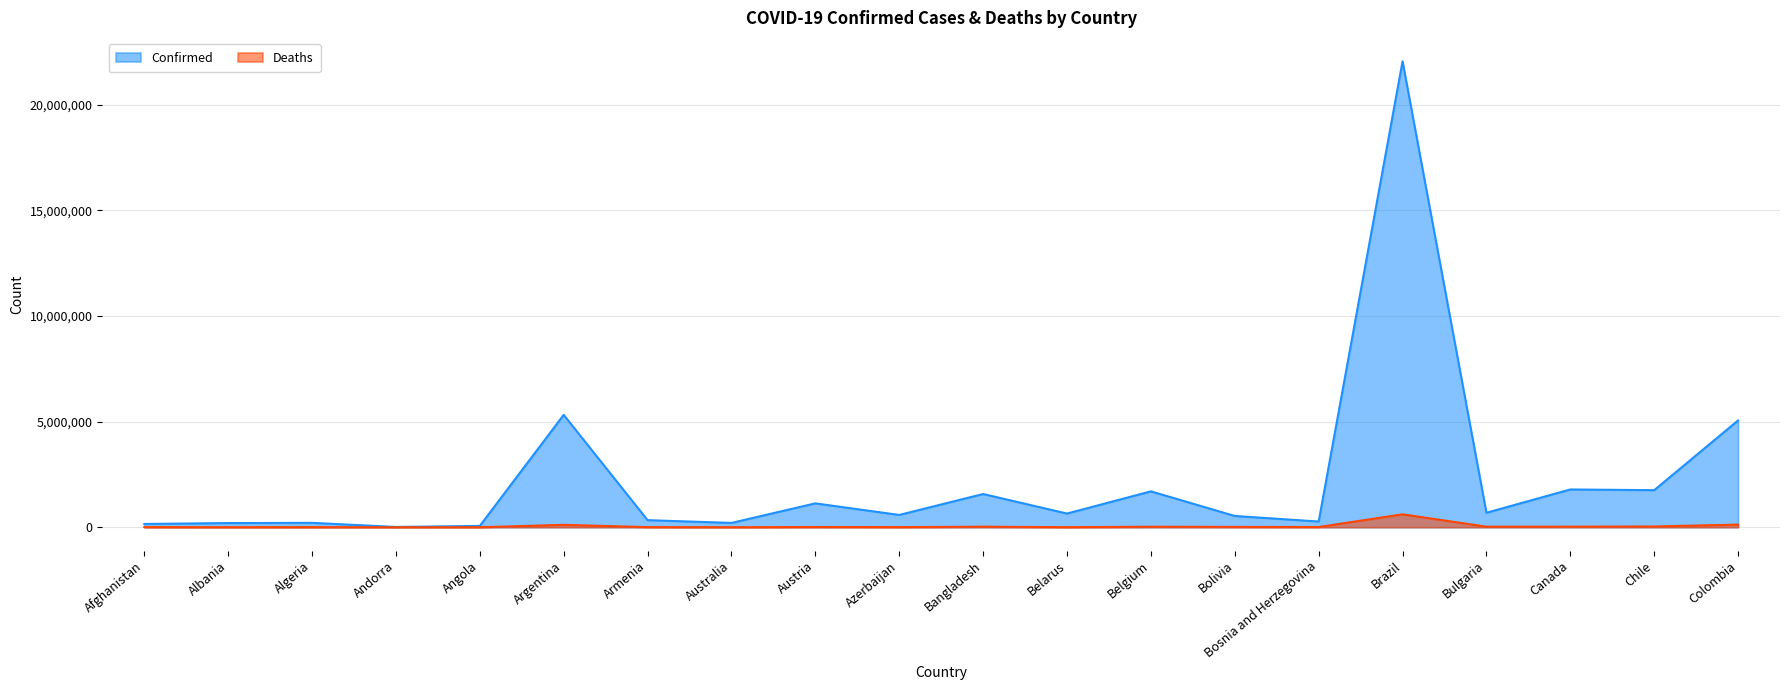

Where is the first local minimum for Deaths?

Albania